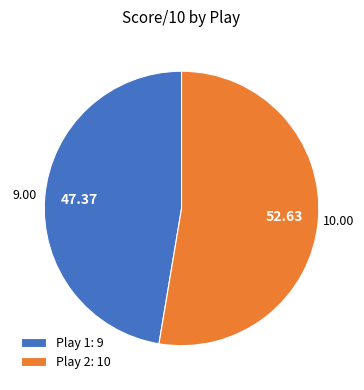

Do Play 1 and Play 2 together represent more than half of the pie?

Yes